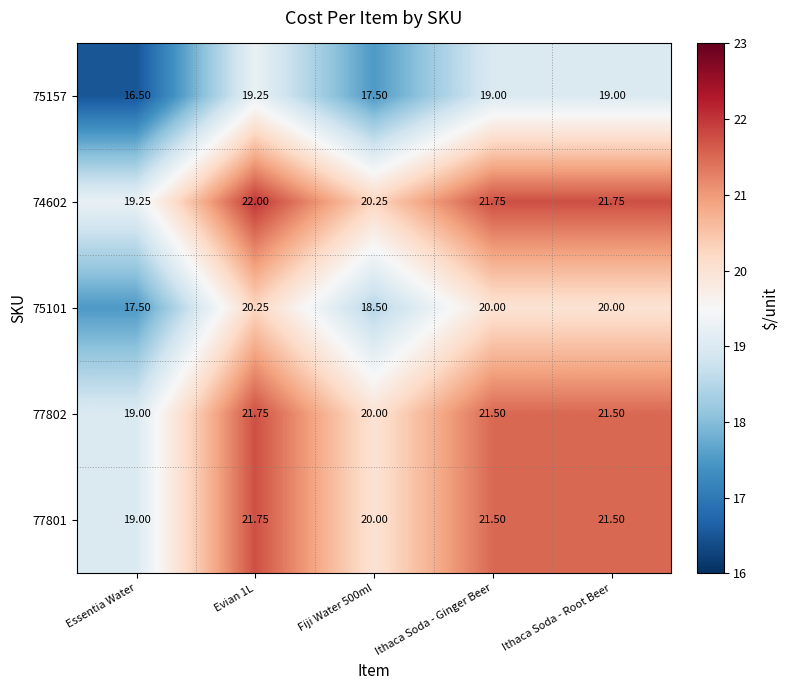

Where is 75157 nearest to the value 17?

Essentia Water